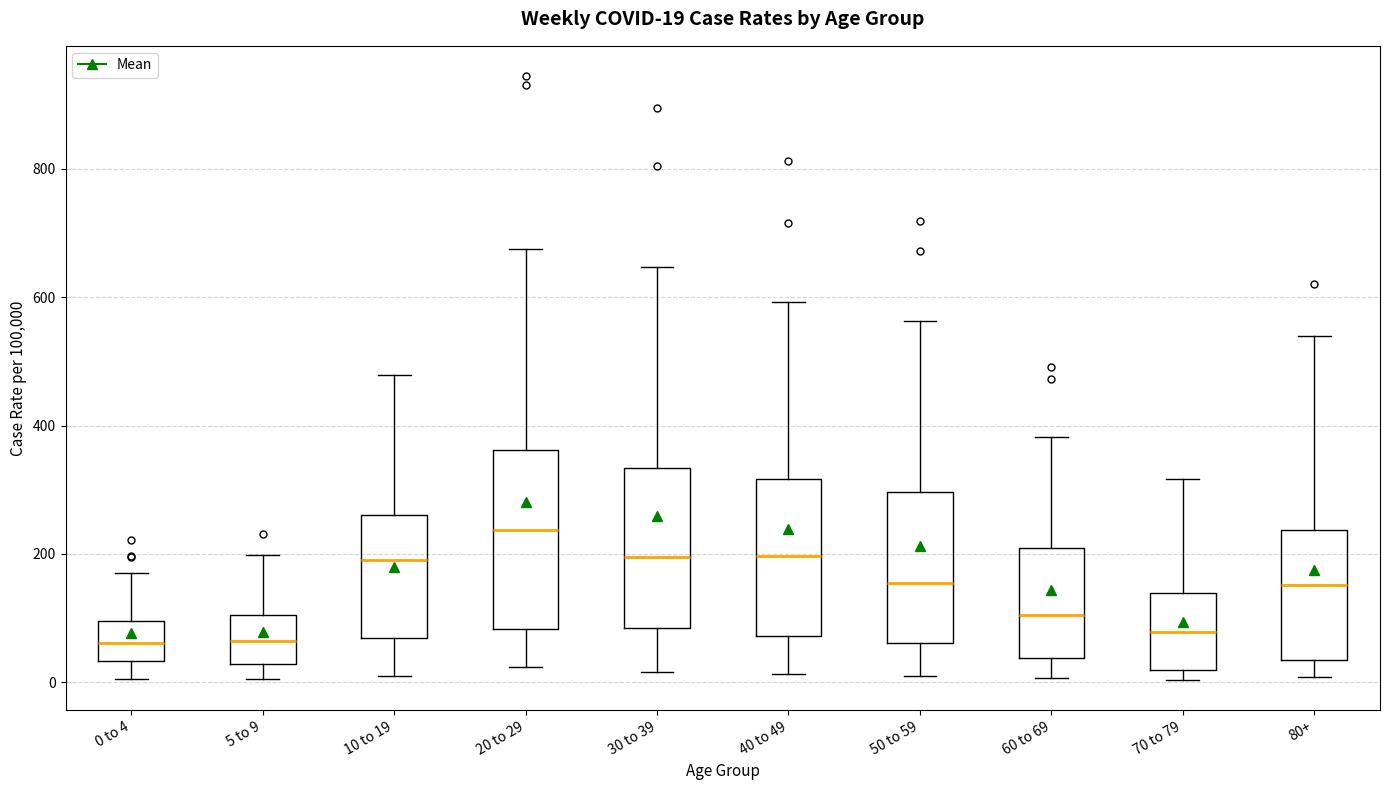

Which box is the tallest, from its lower edge to its upper edge?

20 to 29